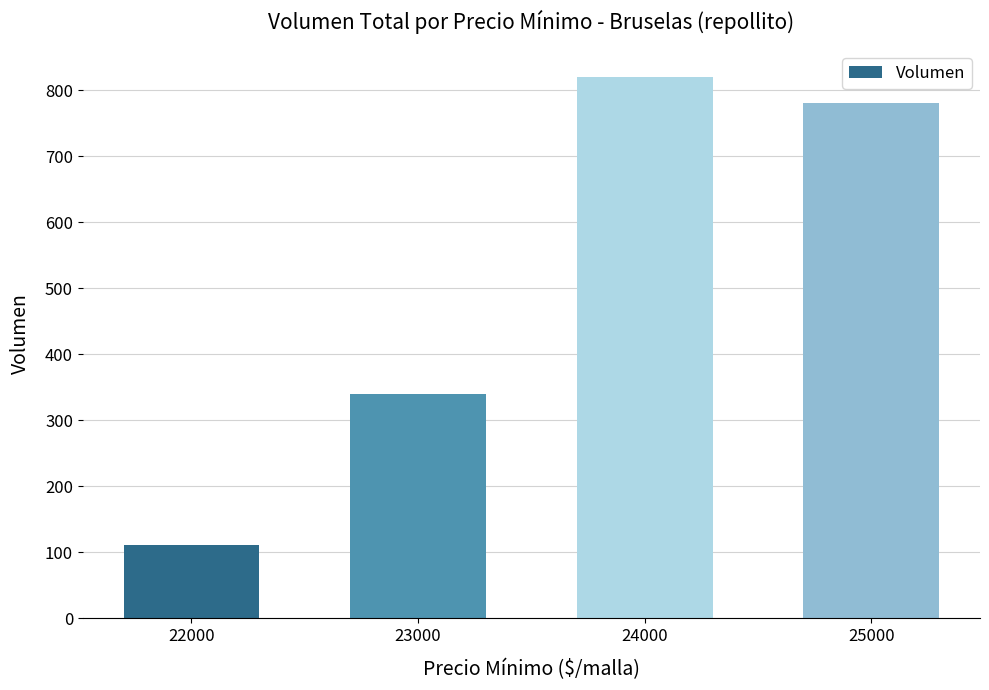

List the labels in order of value, largest first.

24000, 25000, 23000, 22000